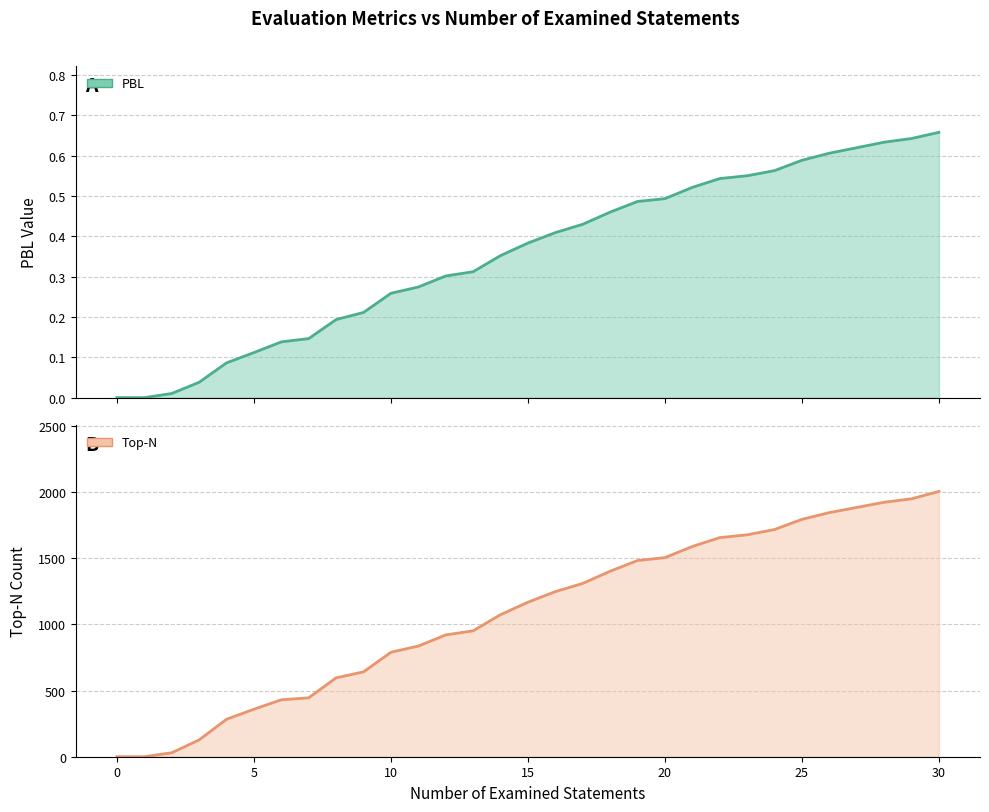

How many categories are shown in the chart?

31